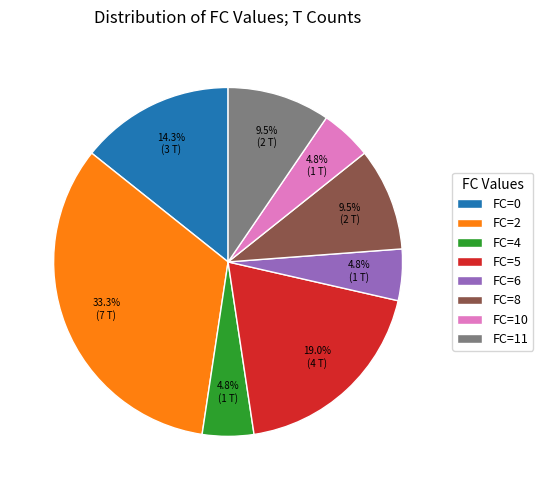

The FC=2 slice represents 33% of the pie. True or false?

True